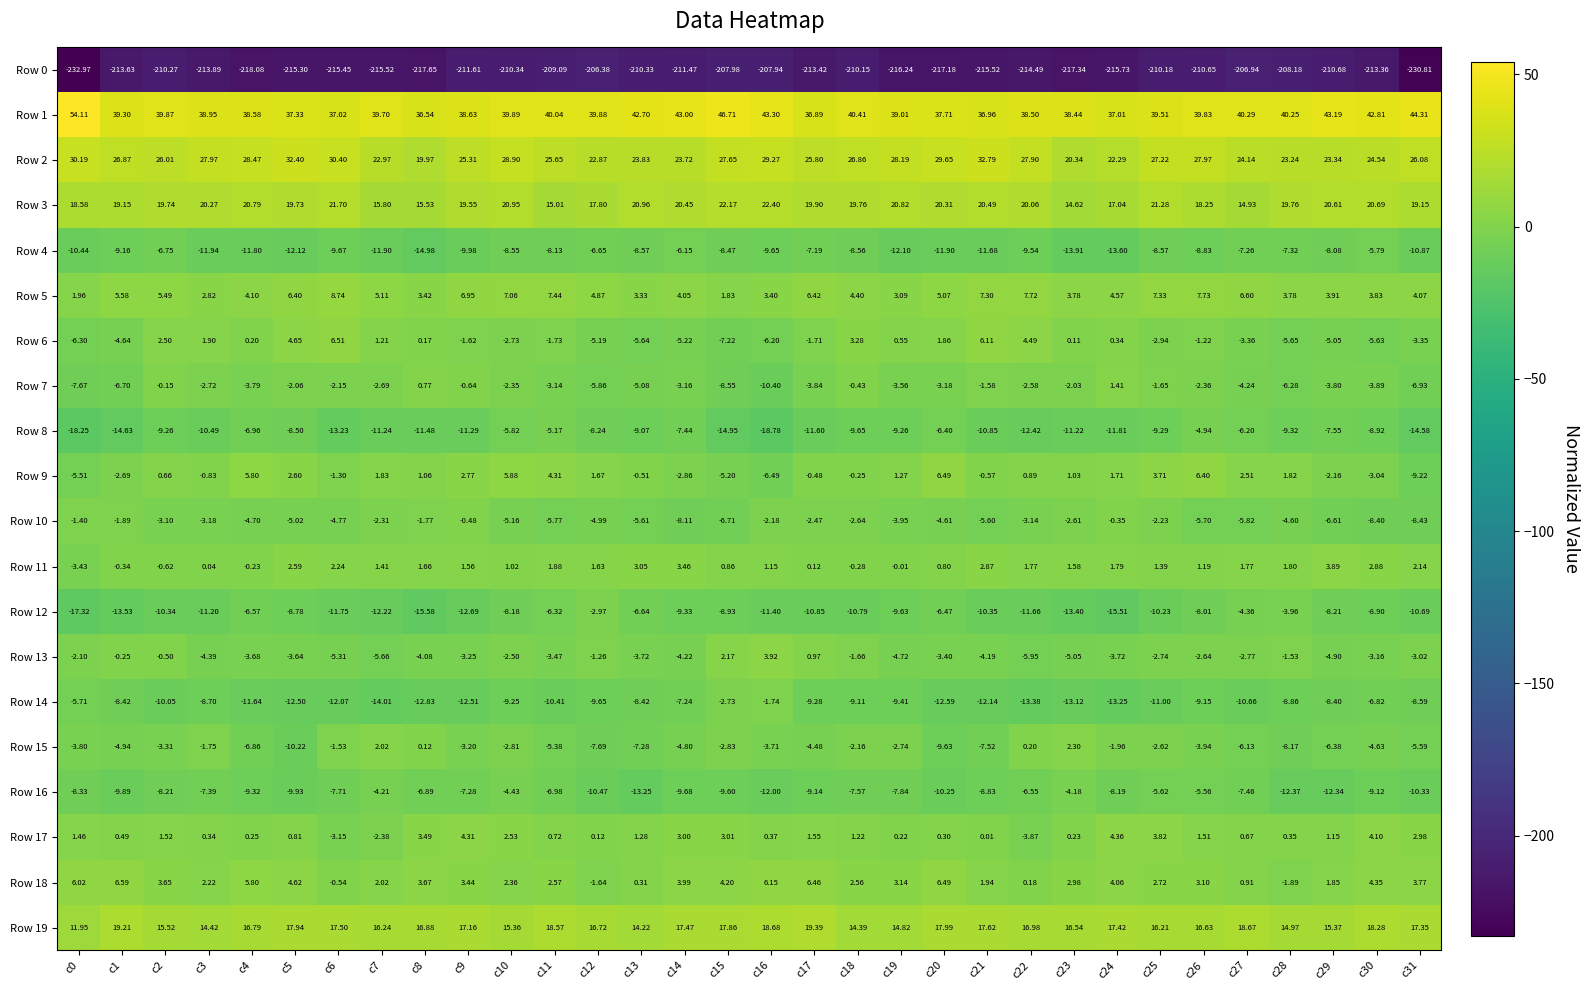

At how many categories does at least one series exceed 19?

32